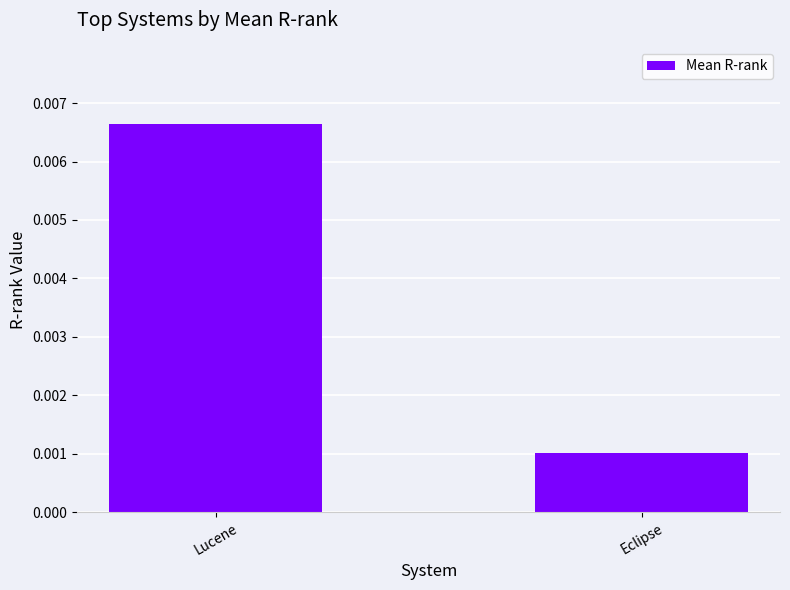

What is the label of the 2nd bar from the right?

Lucene